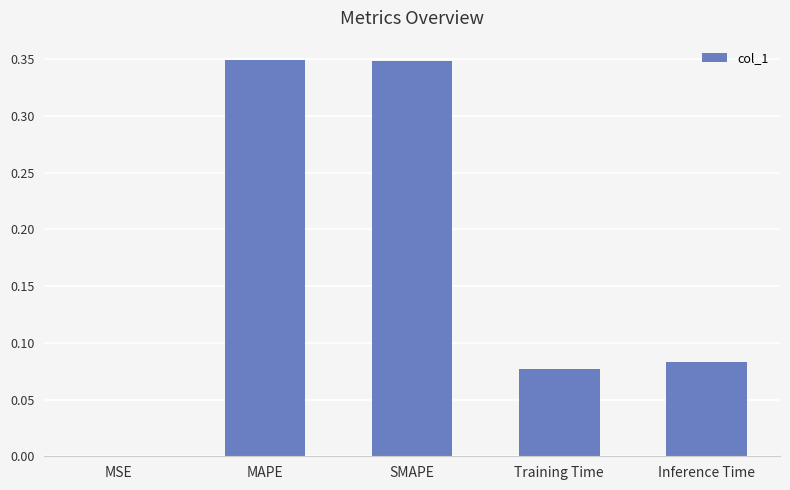

Where is the data nearest to the value 0?

MSE